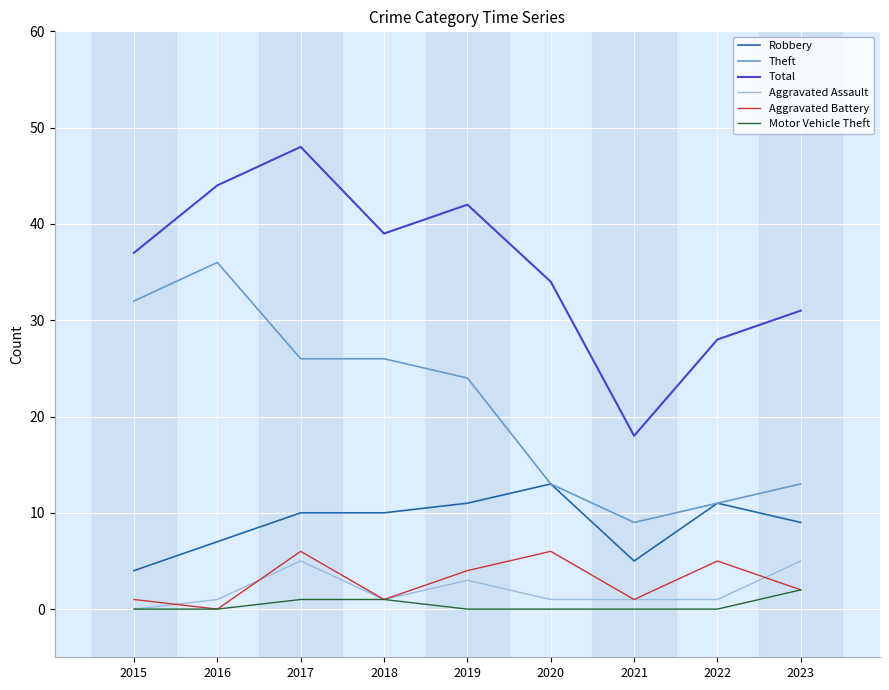

True or false: Theft has a value of 16 at 2022.

False